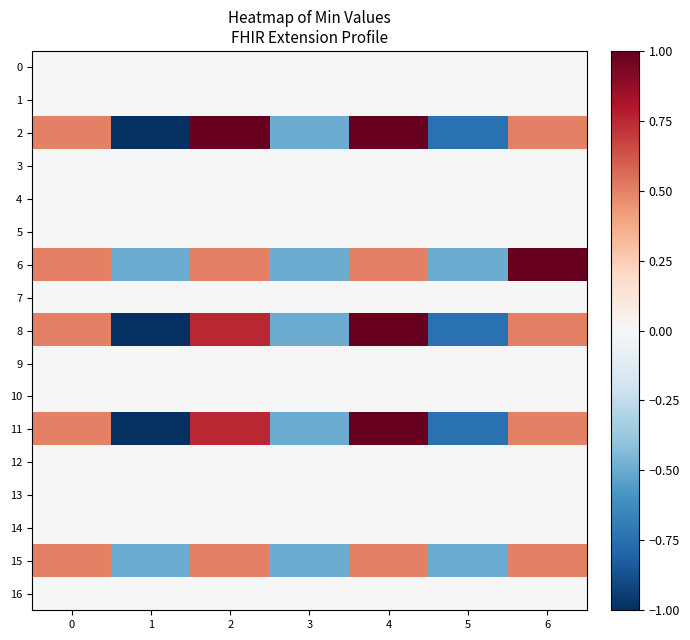

At which category is the sum across all series the highest?

4